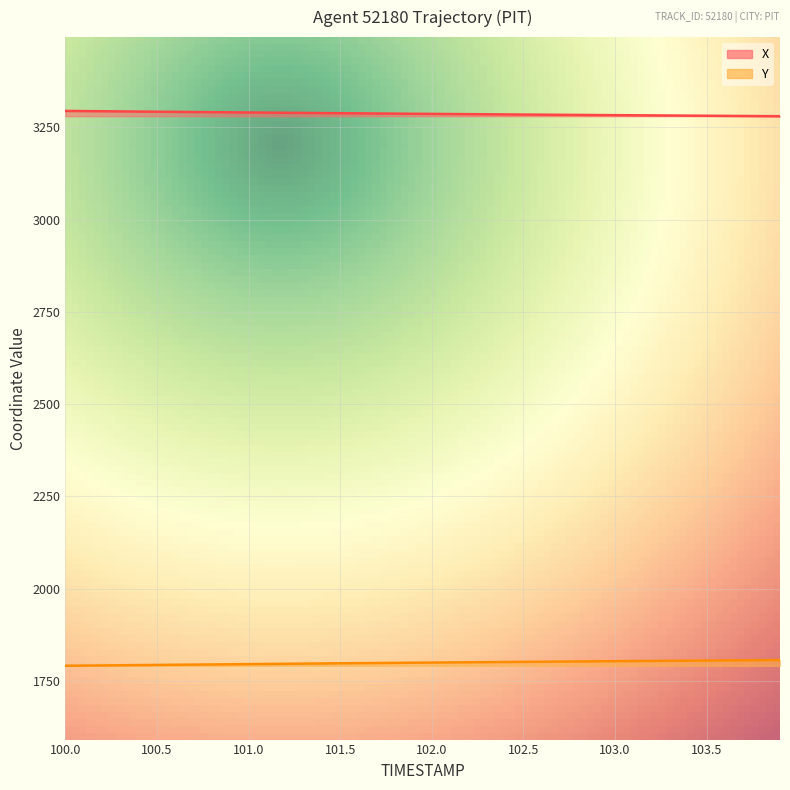

What are all the series names shown in the legend?

X, Y